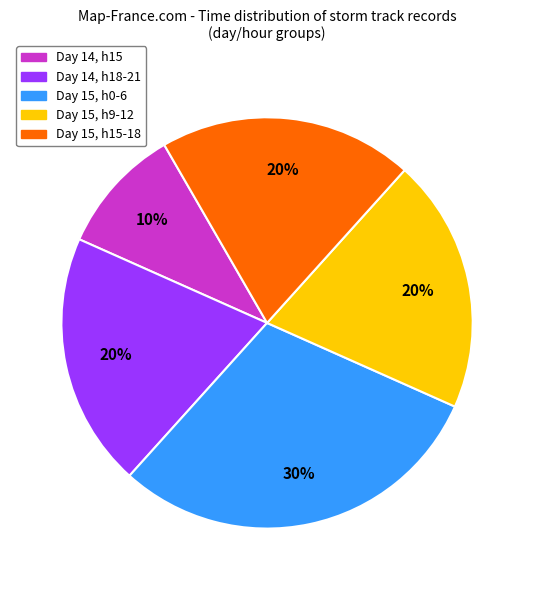

To the nearest percent, what is the average slice percentage?

20%